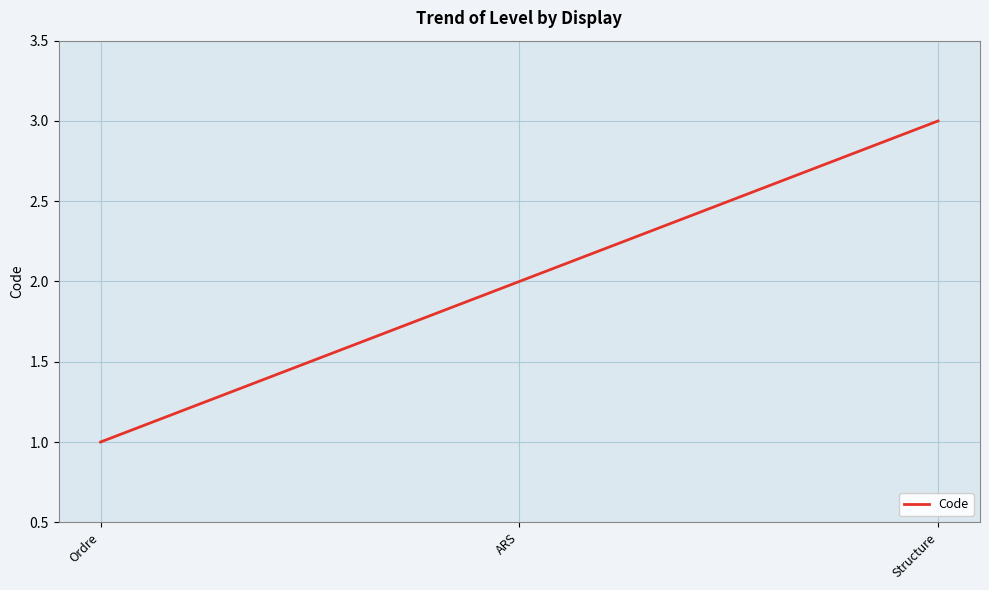

Does the chart have visible grid lines?

Yes